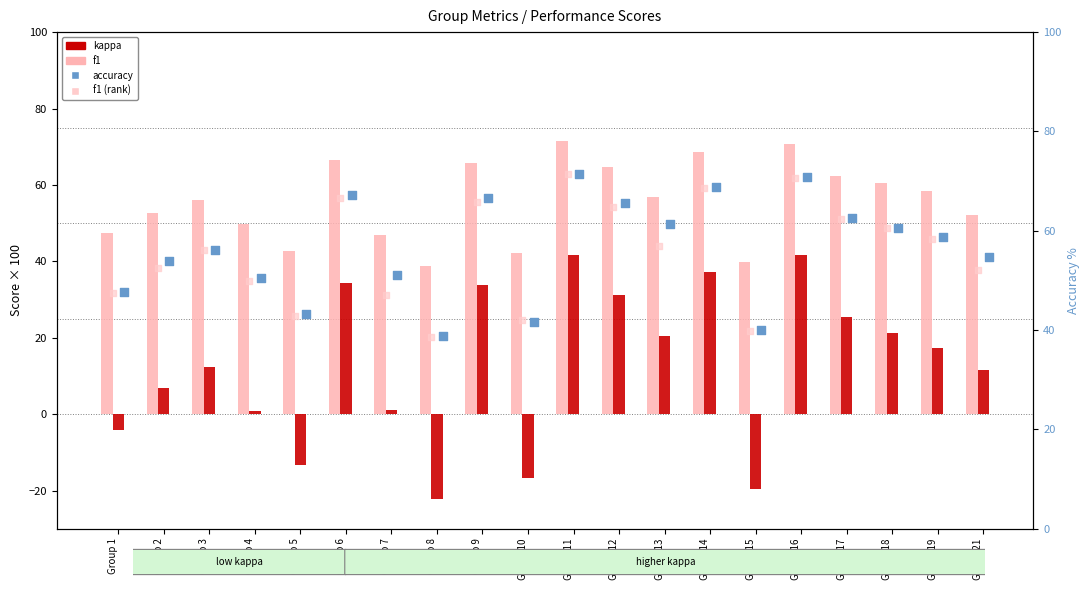

Is the value of f1 (rank) at Group 6 greater than the value of f1 at Group 13?

Yes